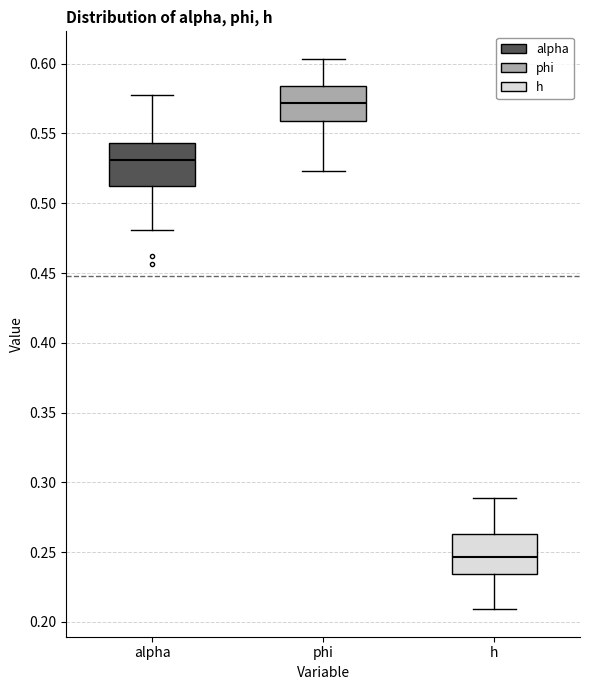

Where does the median line of the box for alpha sit on the y-axis? The values are not printed on the chart, so give them approximately, as read against the axis.

0.530